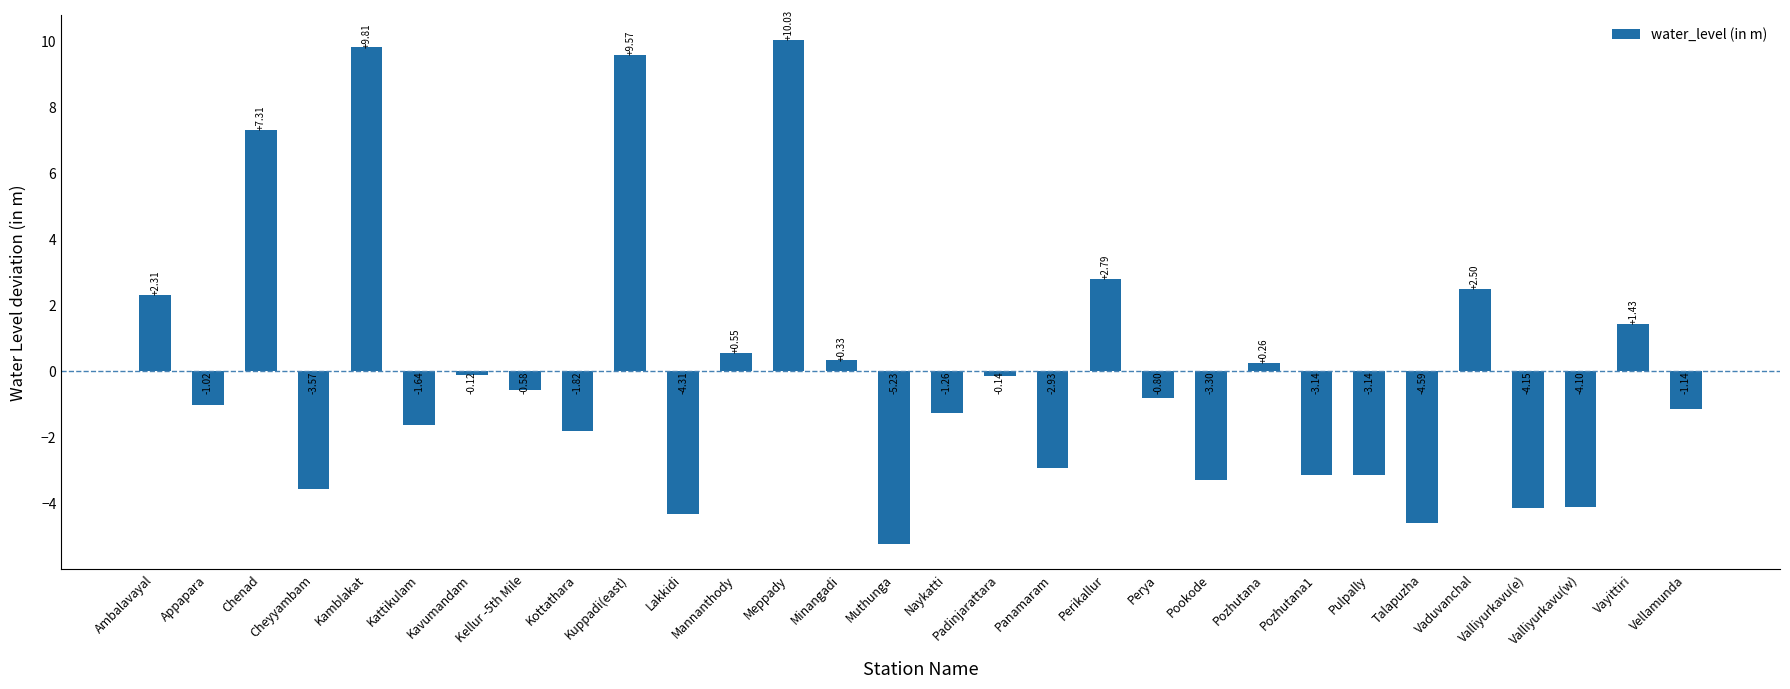

Which has a higher value, Vellamunda or Valliyurkavu(w)?

Vellamunda